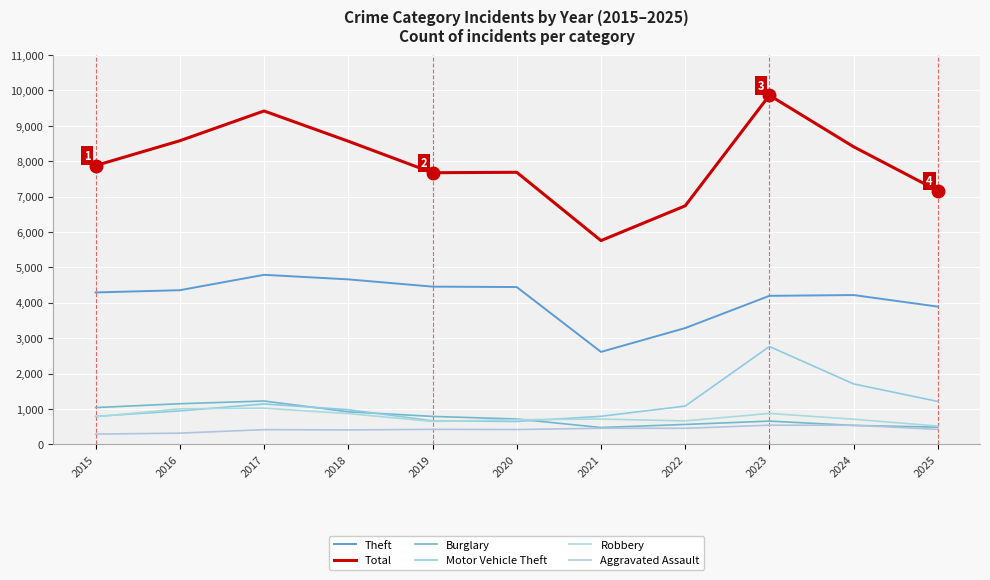

What is the smallest value displayed?

290